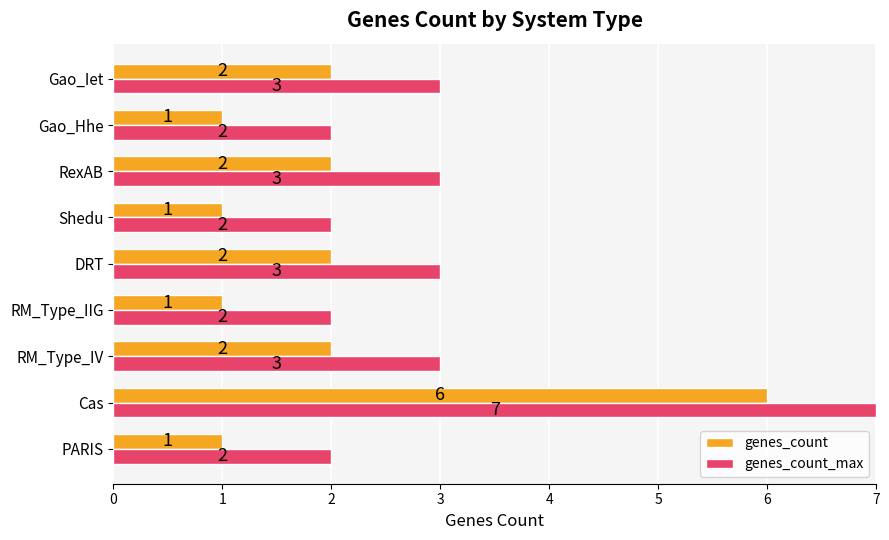

Count the number of data series in this chart.

2